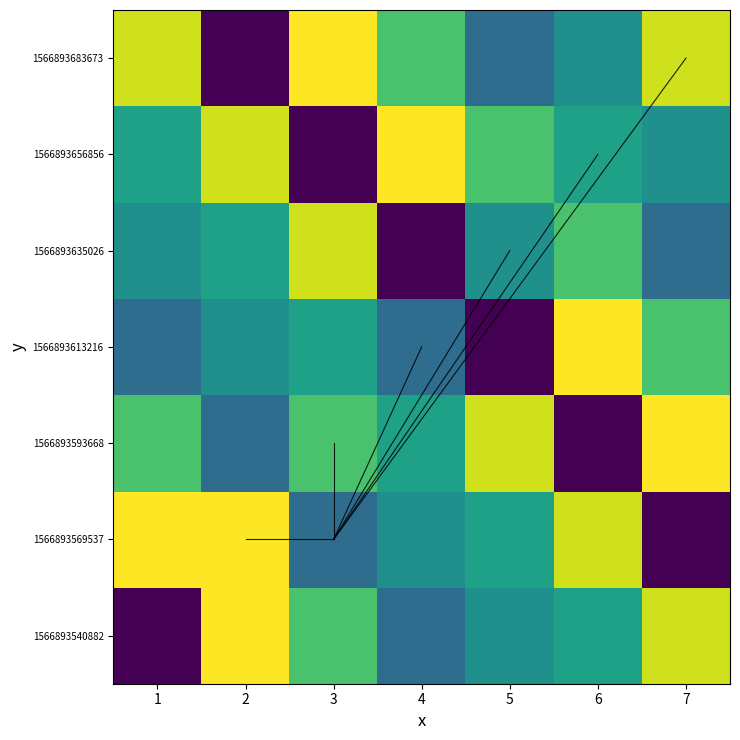

Reading left to right, transcribe all the data shown in this chart.

1566893540882: 1=10000	2=24000	3=20000	4=15000	5=17000	6=18000	7=23000
1566893569537: 1=24000	2=24000	3=15000	4=17000	5=18000	6=23000	7=10000
1566893593668: 1=20000	2=15000	3=20000	4=18000	5=23000	6=10000	7=24000
1566893613216: 1=15000	2=17000	3=18000	4=15000	5=10000	6=24000	7=20000
1566893635026: 1=17000	2=18000	3=23000	4=10000	5=17000	6=20000	7=15000
1566893656856: 1=18000	2=23000	3=10000	4=24000	5=20000	6=18000	7=17000
1566893683673: 1=23000	2=10000	3=24000	4=20000	5=15000	6=17000	7=23000